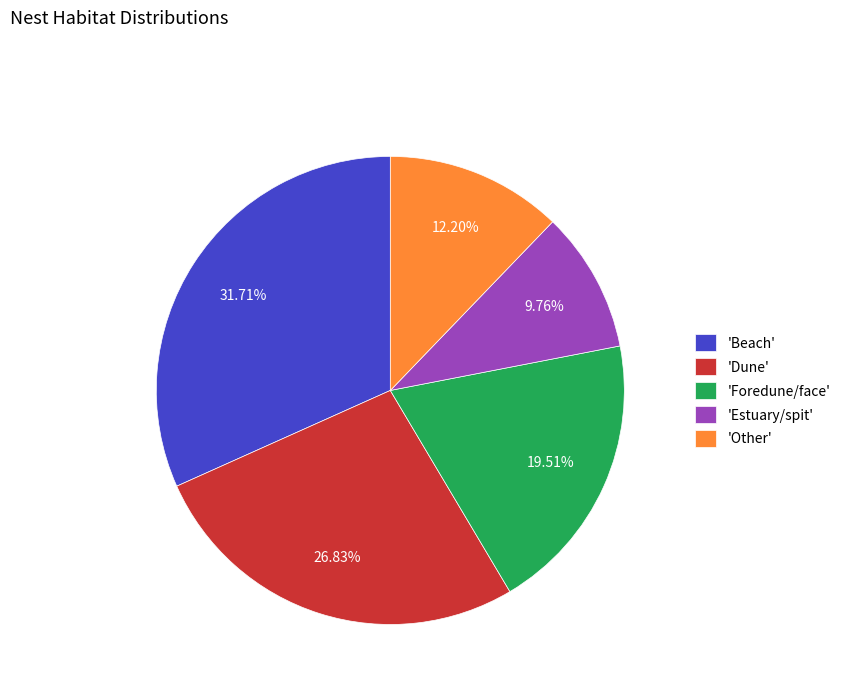

Do 'Beach' and 'Other' together represent more than half of the pie?

No